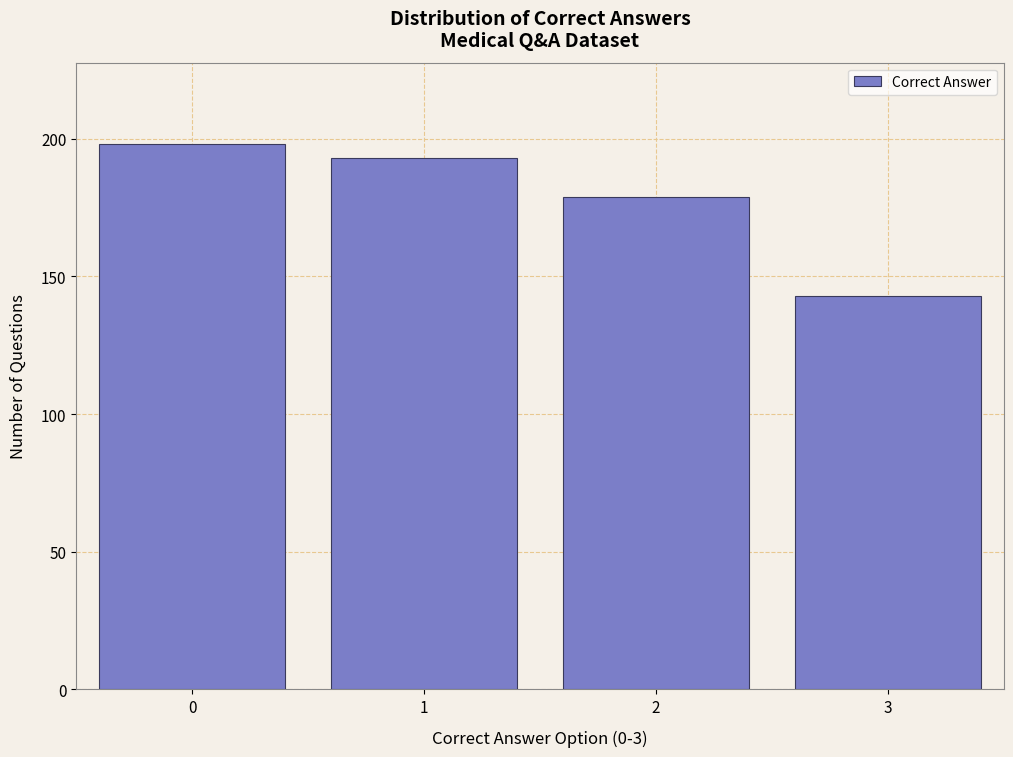

Reading right to left, what are all the values shown in this chart?

3=143	2=179	1=193	0=198